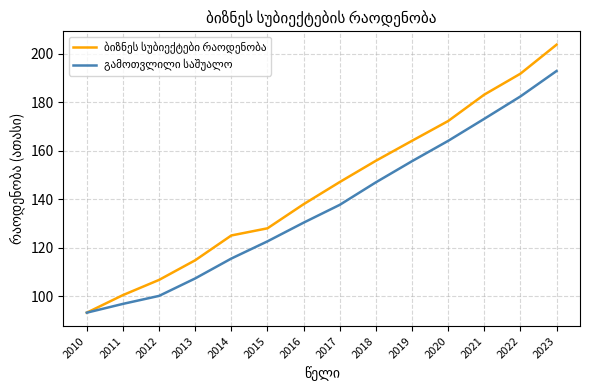

What is the difference between the highest and lowest values at 2017?

9.4